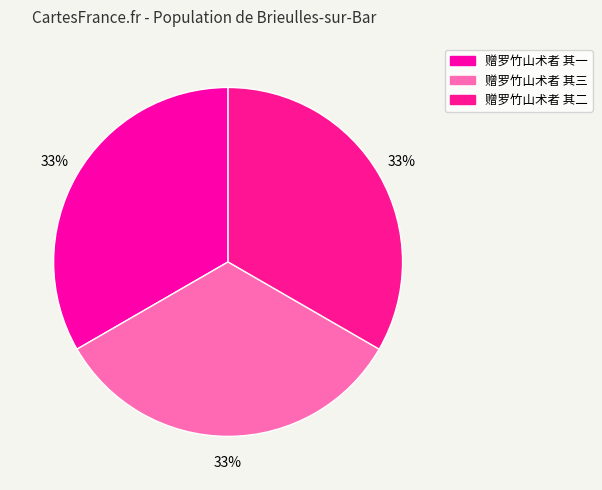

How many segments does this pie chart have?

3